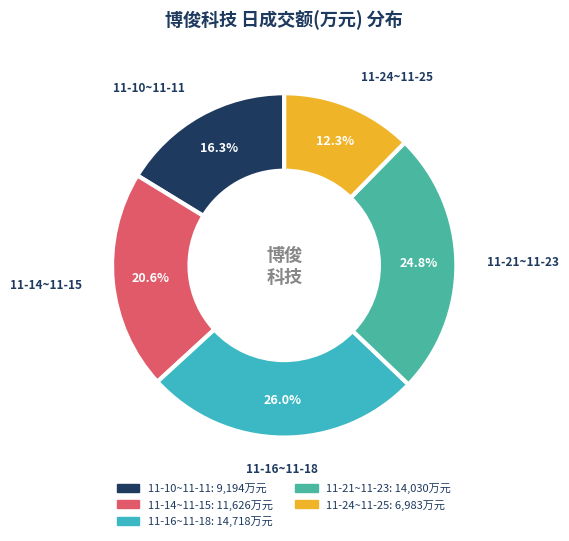

How many slices are in this pie chart?

5